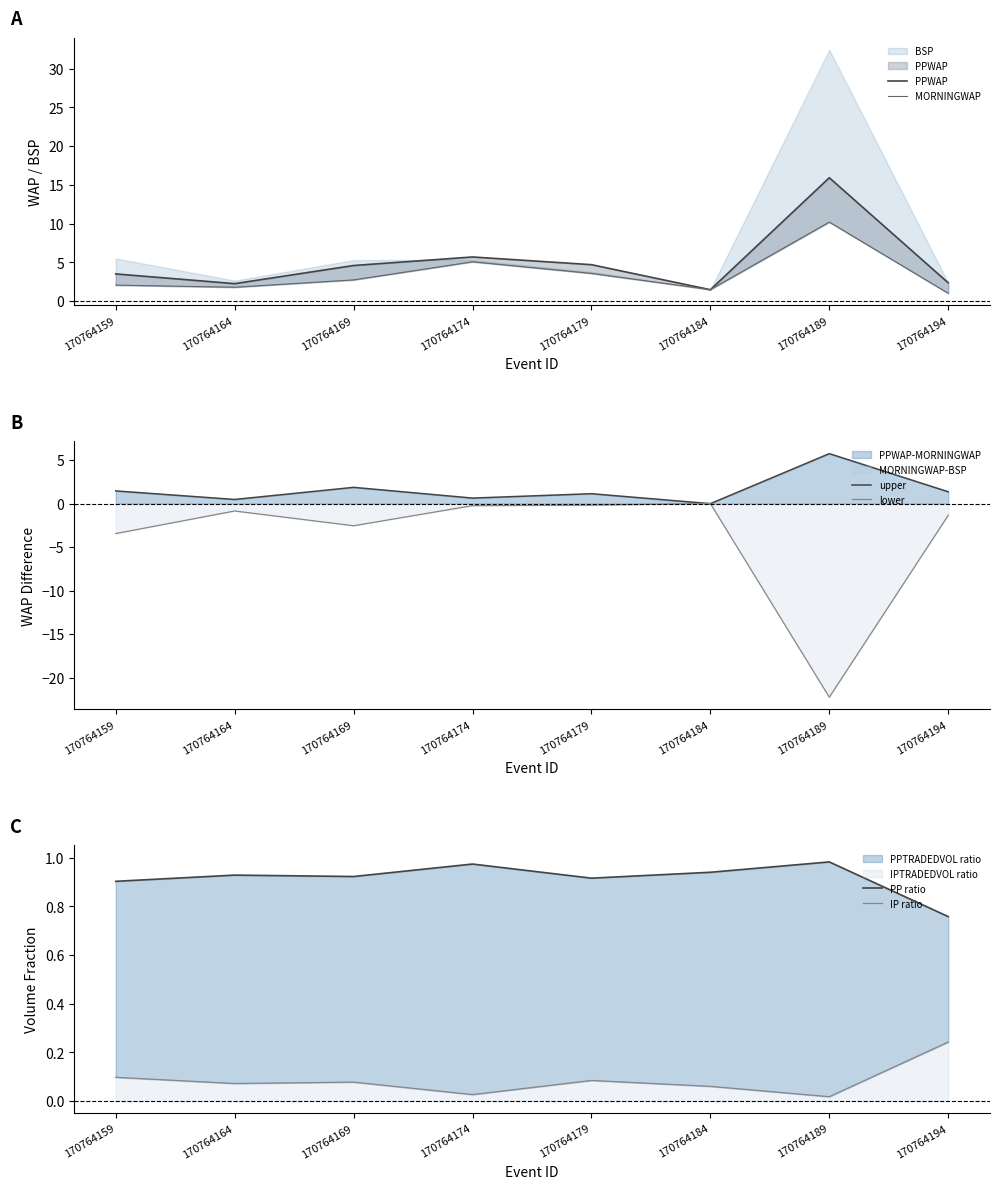

What is the minimum value for lower?

-22.3